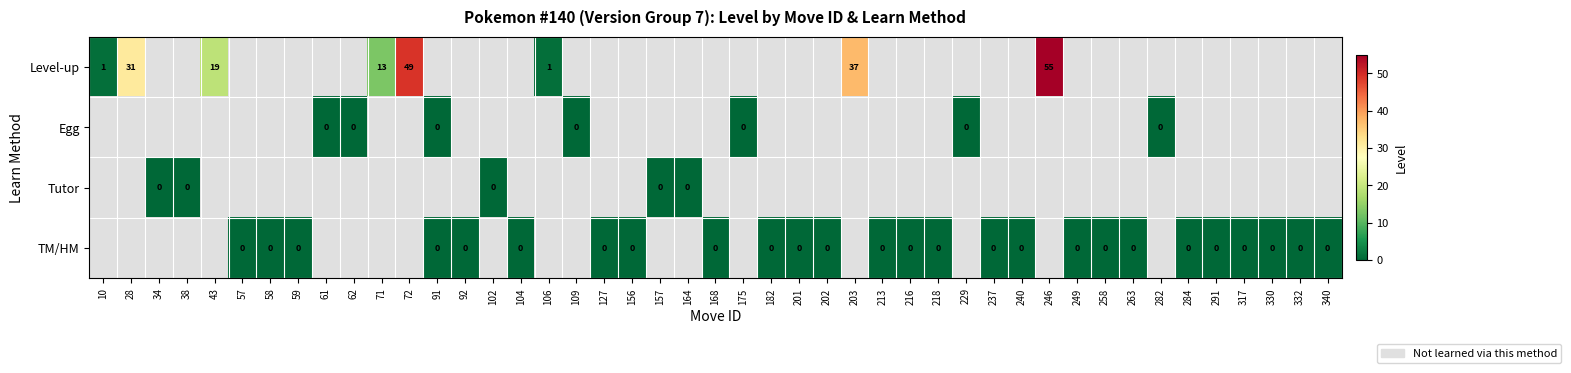

Is the value of Level-up at 43 greater than the value of TM/HM at 57?

Yes